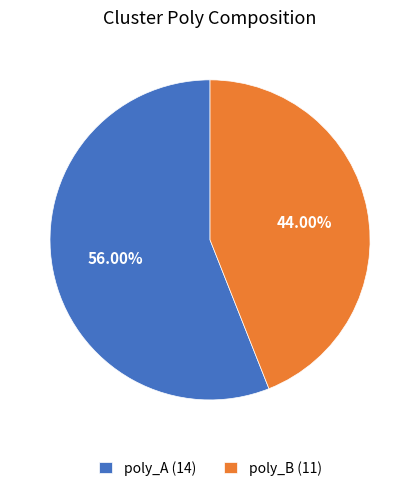

What is the largest slice in the pie chart?

poly_A (14)